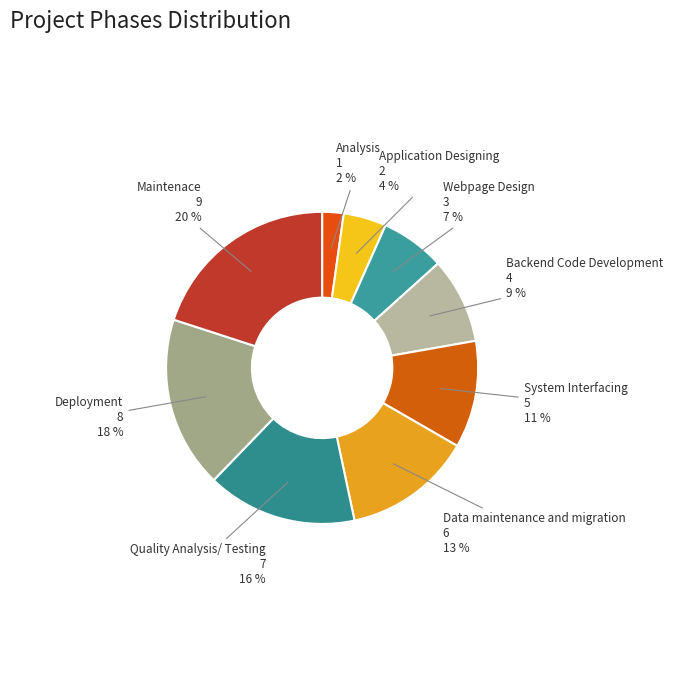

Between System Interfacing and Deployment, which is larger?

Deployment